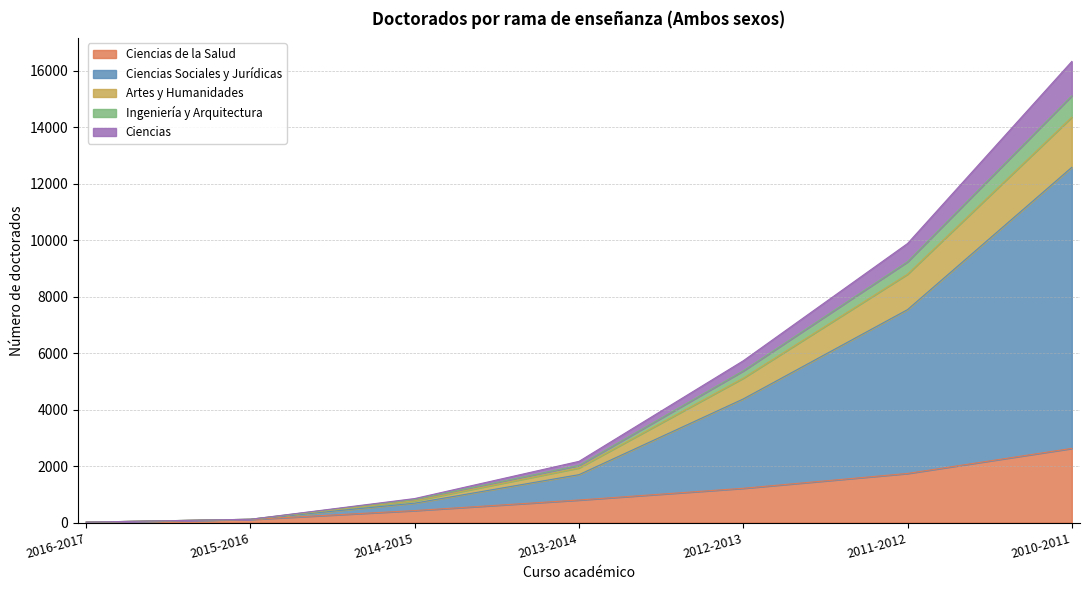

What is the label of the 3rd point from the right?

2012-2013